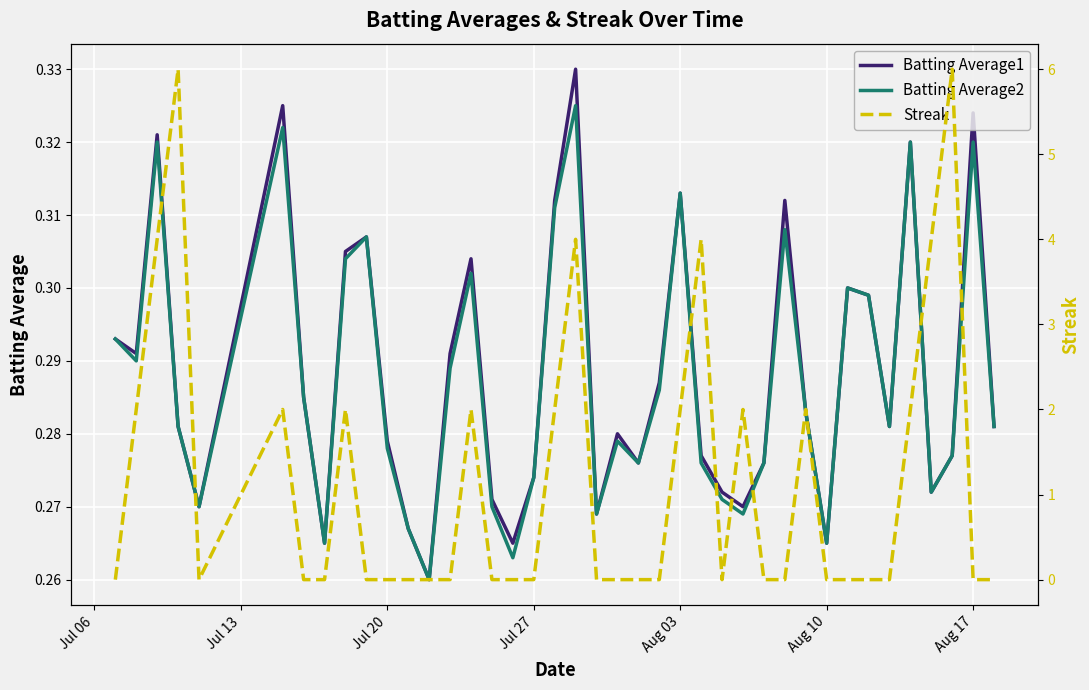

Is it true that Batting Average2 equals 0.1 at Jul 27?

False